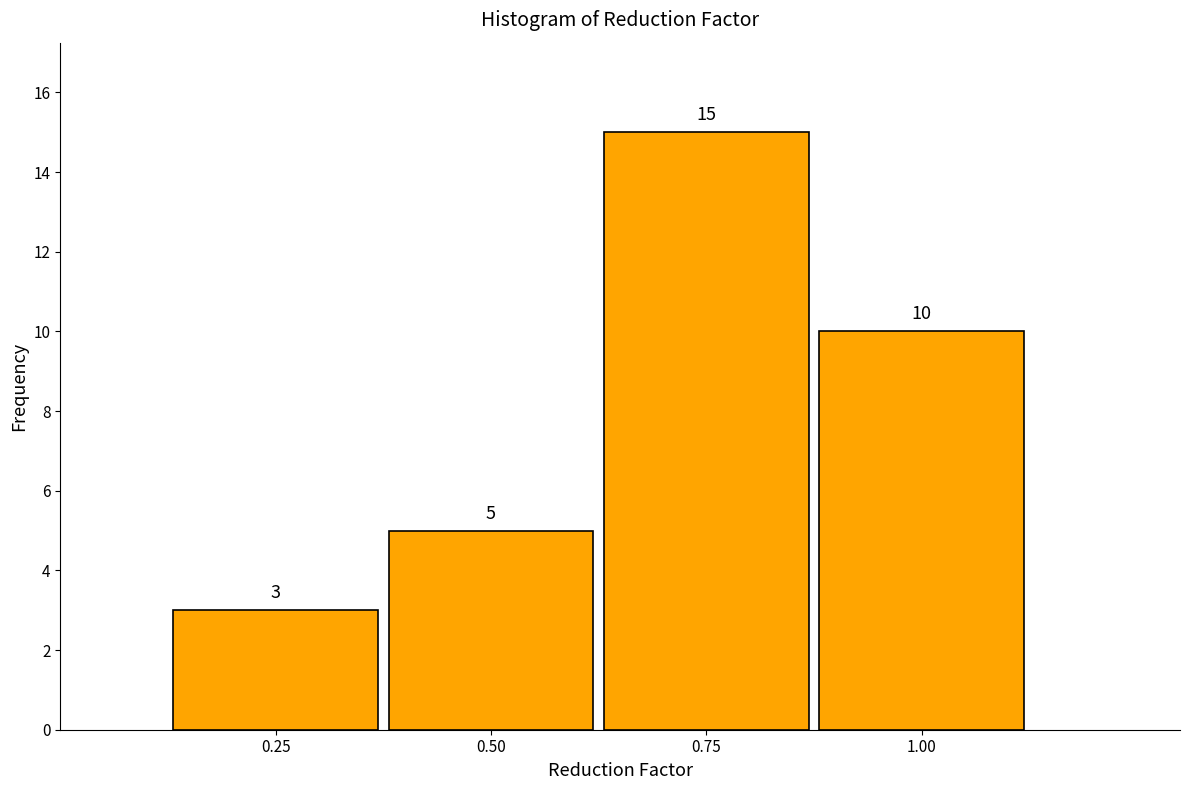

Over which range of the x-axis is the bar tallest?

0.625 to 0.875